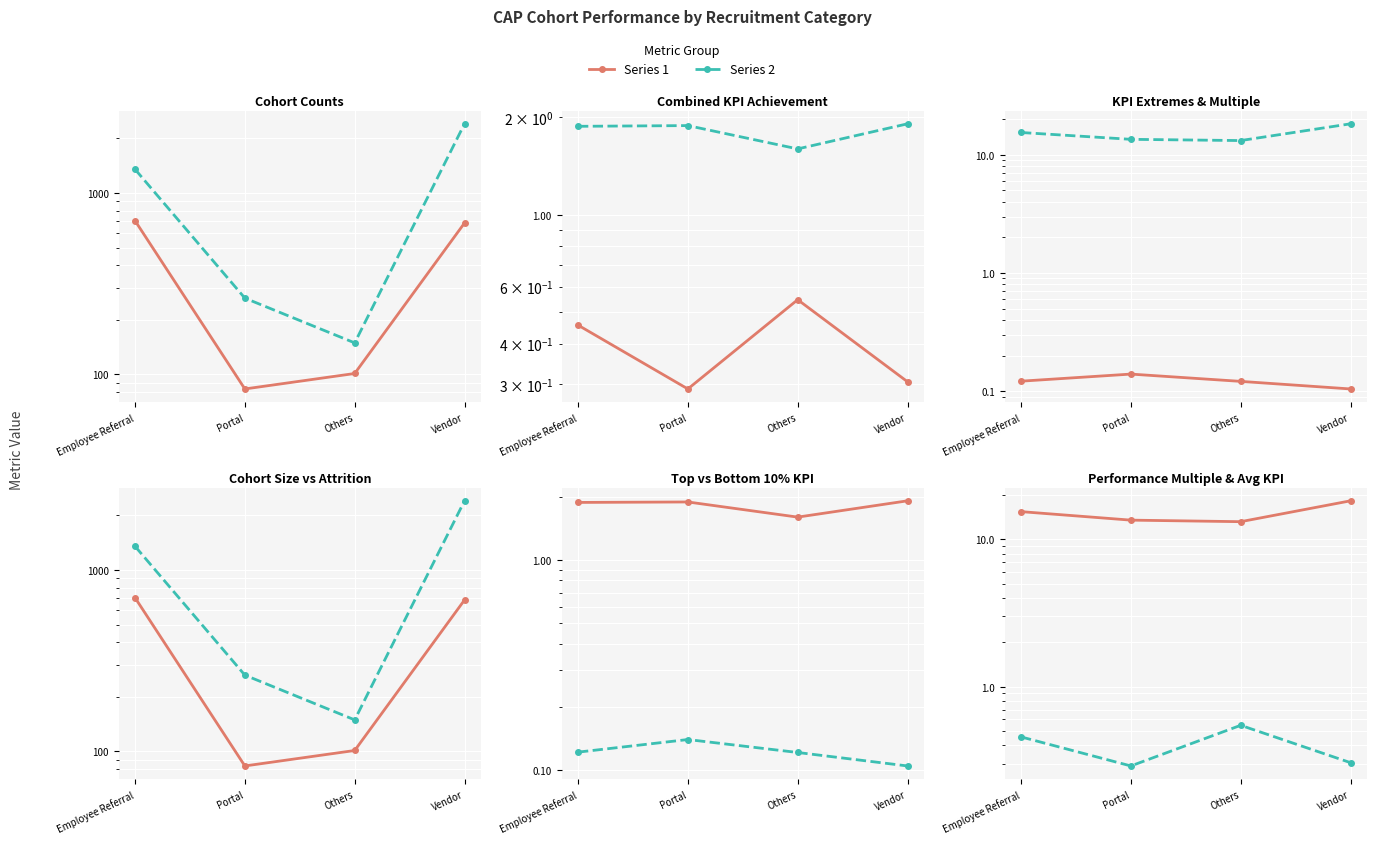

How many interior local valleys does the Count of attrited employees series have?

1